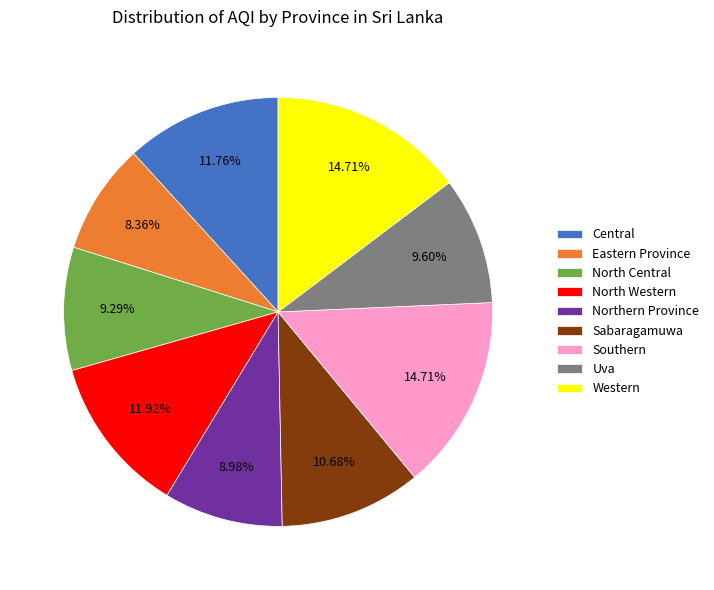

Approximately how many times larger is the value at Uva compared to Eastern Province?

1.1